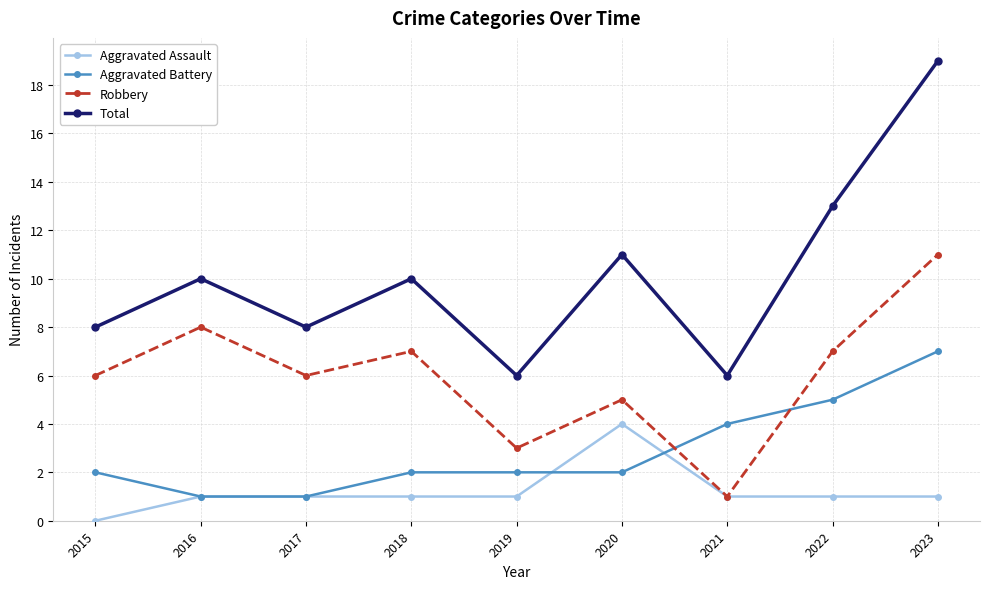

What is the difference between the maximum and second lowest values in the Robbery series?

8